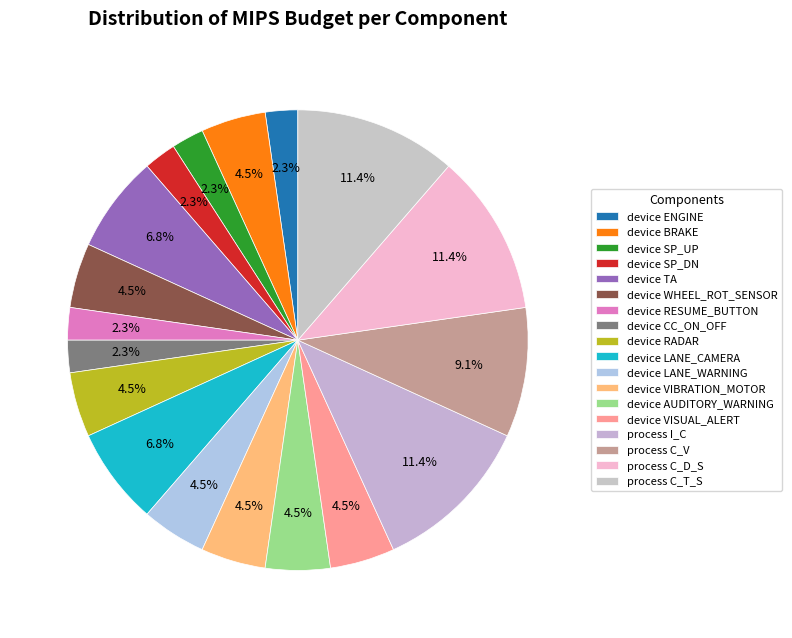

Rank the categories by value from highest to lowest.

process I_C, process C_D_S, process C_T_S, process C_V, device TA, device LANE_CAMERA, device BRAKE, device WHEEL_ROT_SENSOR, device RADAR, device LANE_WARNING, device VIBRATION_MOTOR, device AUDITORY_WARNING, device VISUAL_ALERT, device ENGINE, device SP_UP, device SP_DN, device RESUME_BUTTON, device CC_ON_OFF